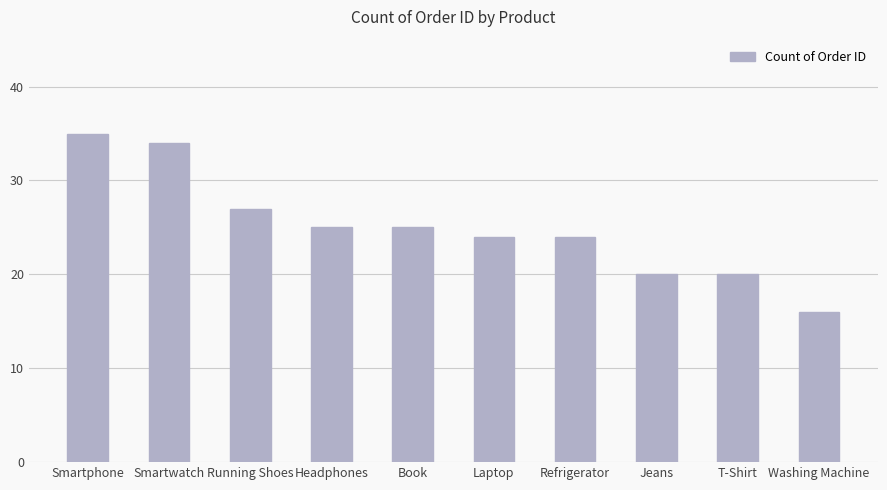

Is it true that the value at Book is 17?

False